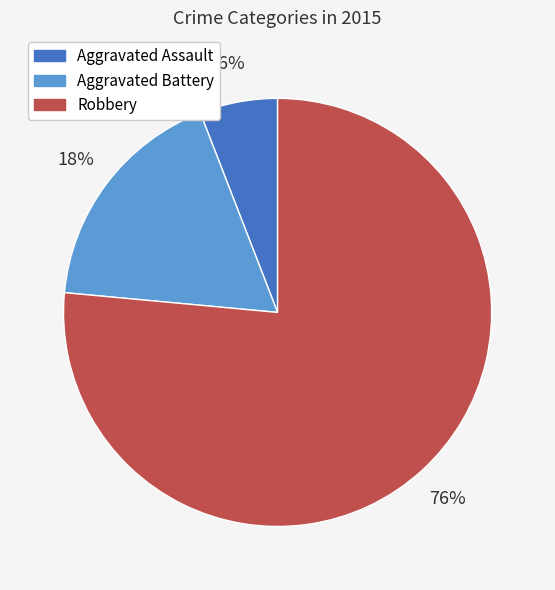

Which has a higher value, Robbery or Aggravated Assault?

Robbery